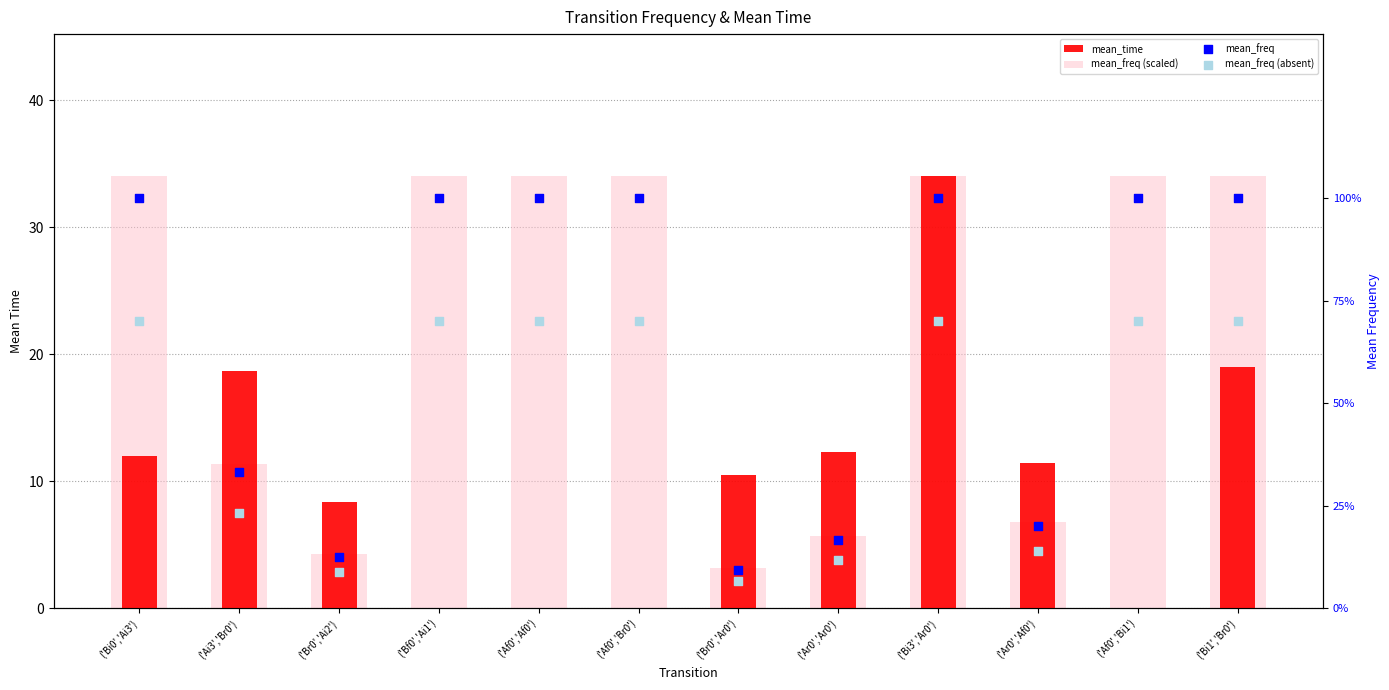

Which series has the largest total across all categories?

mean_freq (scaled)